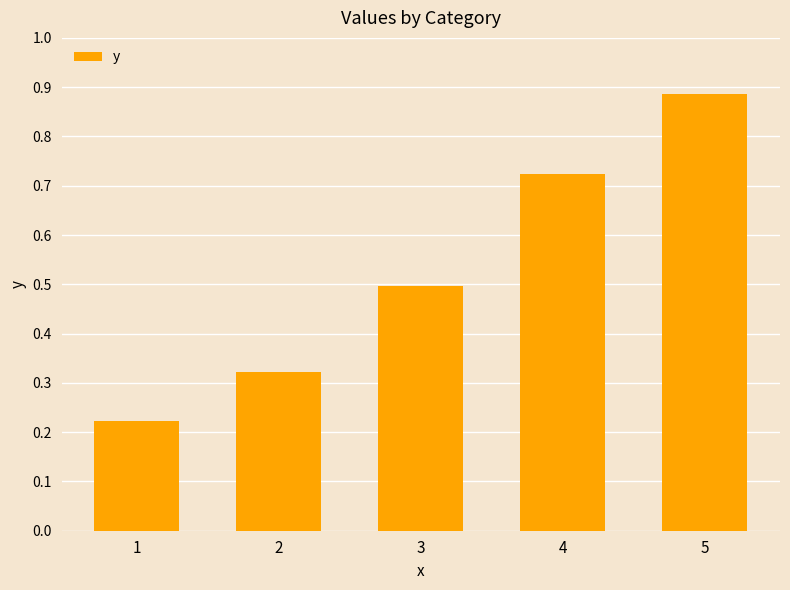

List the labels in order of value, largest first.

5, 4, 3, 2, 1